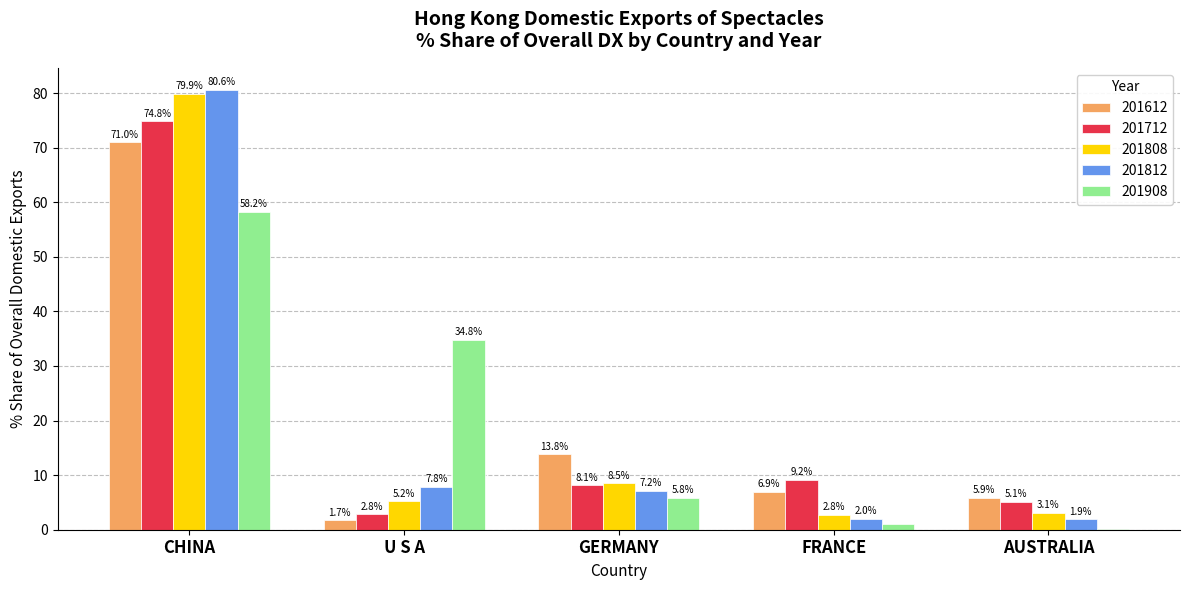

Are the bars grouped side by side (vs. stacked)?

Yes